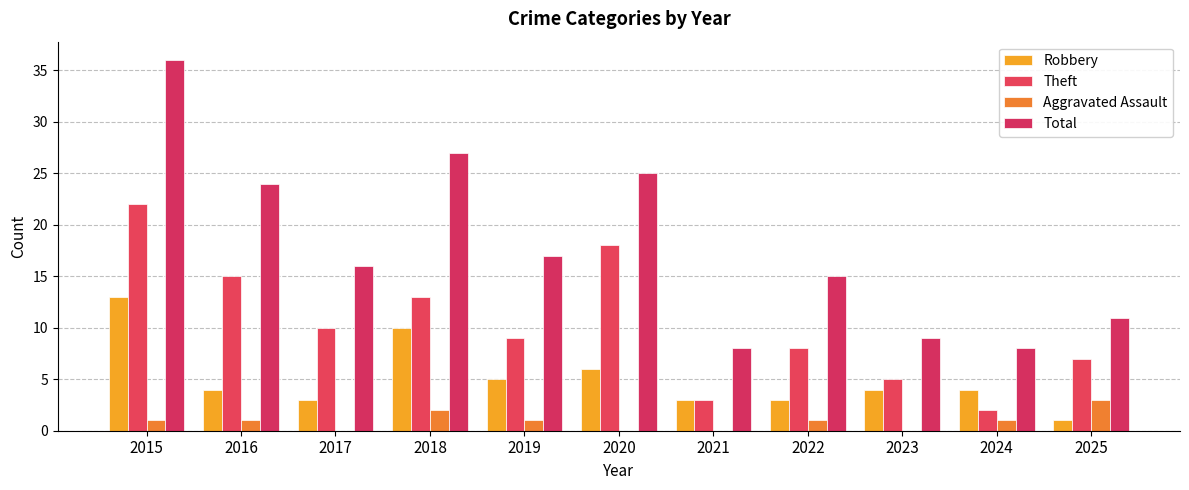

Are the bars grouped side by side (vs. stacked)?

Yes